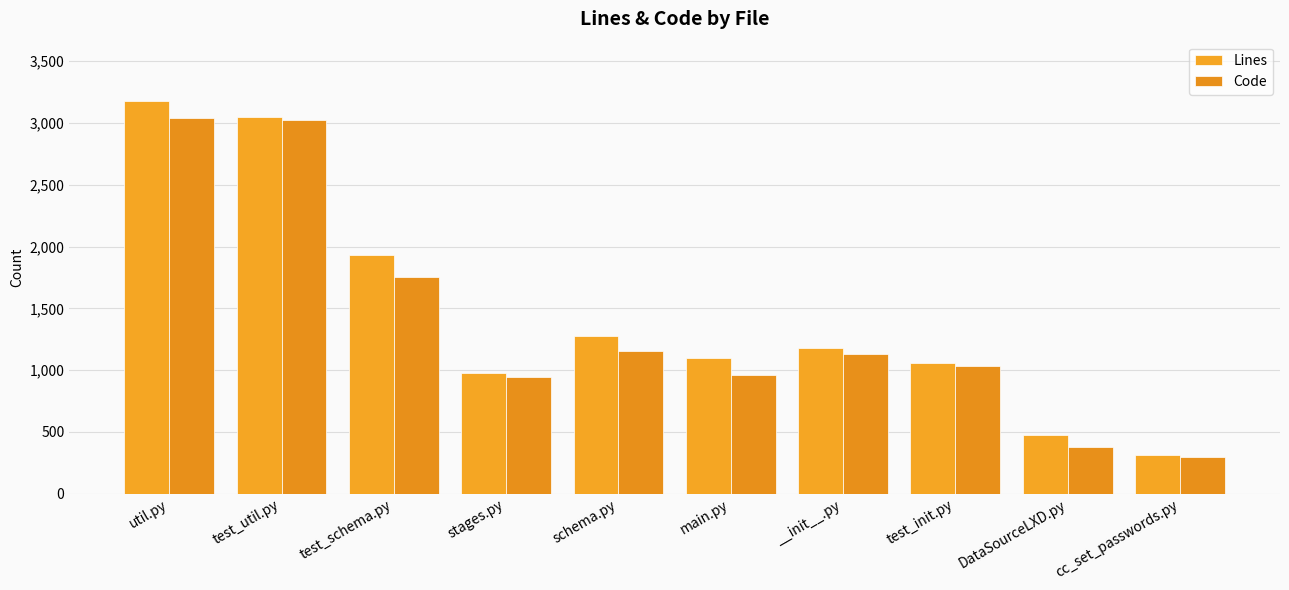

How many bars are there in total?

20